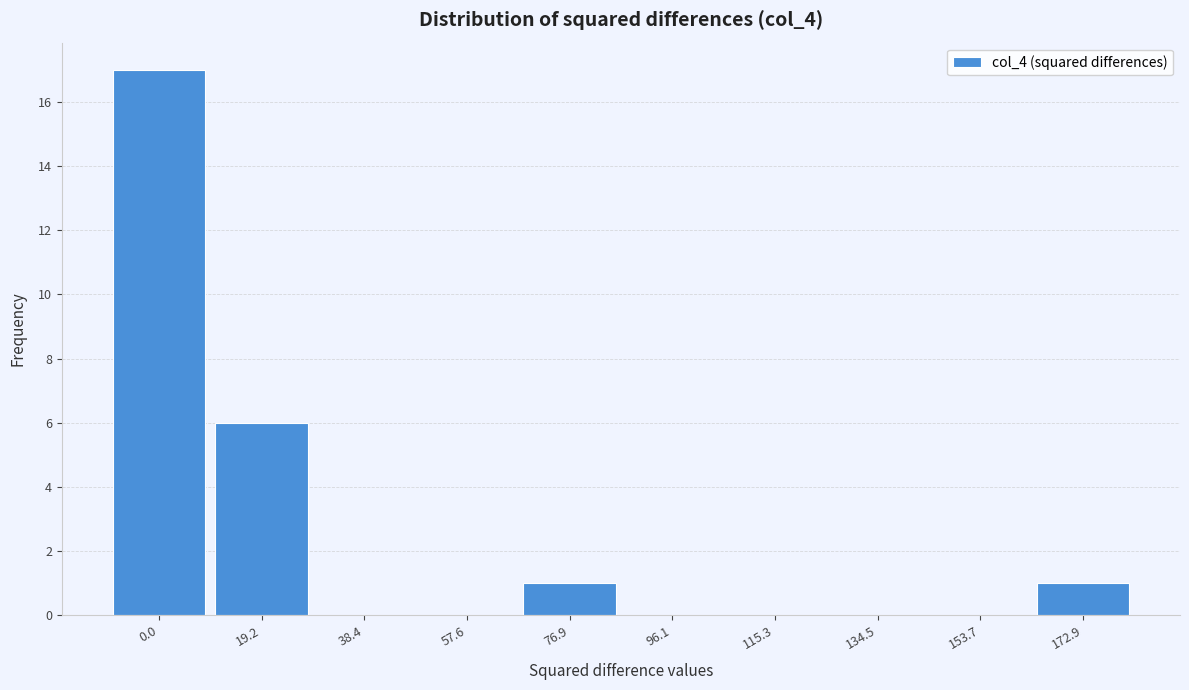

Reading right to left, list all the values displayed in this chart.

172.9=1	153.7=0	134.5=0	115.3=0	96.1=0	76.9=1	57.6=0	38.4=0	19.2=6	0.0=17